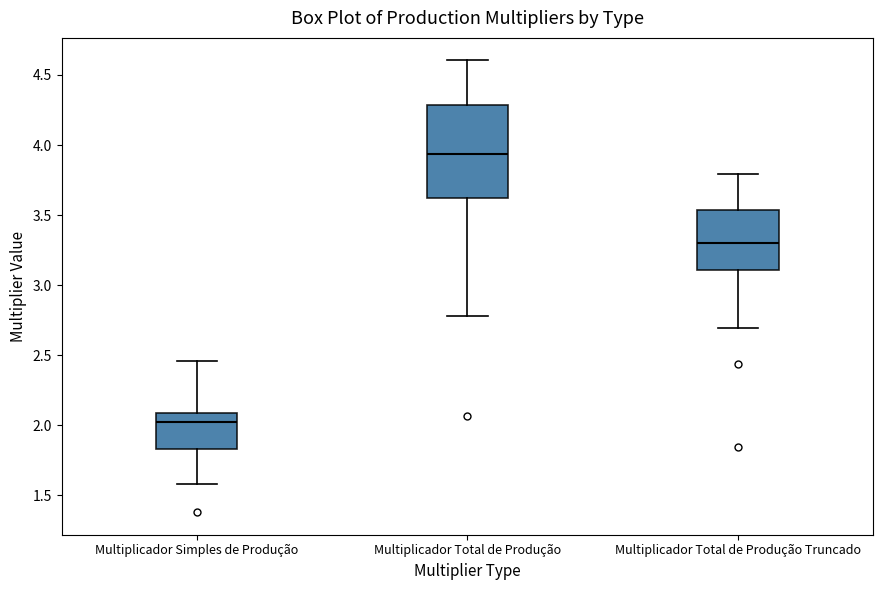

Reading left to right, read every box against the y-axis: the position of its median line, the range the box covers, and the ends of its whiskers. The values are not printed on the chart, so give them approximately, as read against the axis.

Multiplicador Simples de Produção: median 2.00, box 1.85 to 2.10, whiskers 1.60 to 2.45
Multiplicador Total de Produção: median 3.95, box 3.60 to 4.30, whiskers 2.80 to 4.60
Multiplicador Total de Produção Truncado: median 3.30, box 3.10 to 3.55, whiskers 2.70 to 3.80